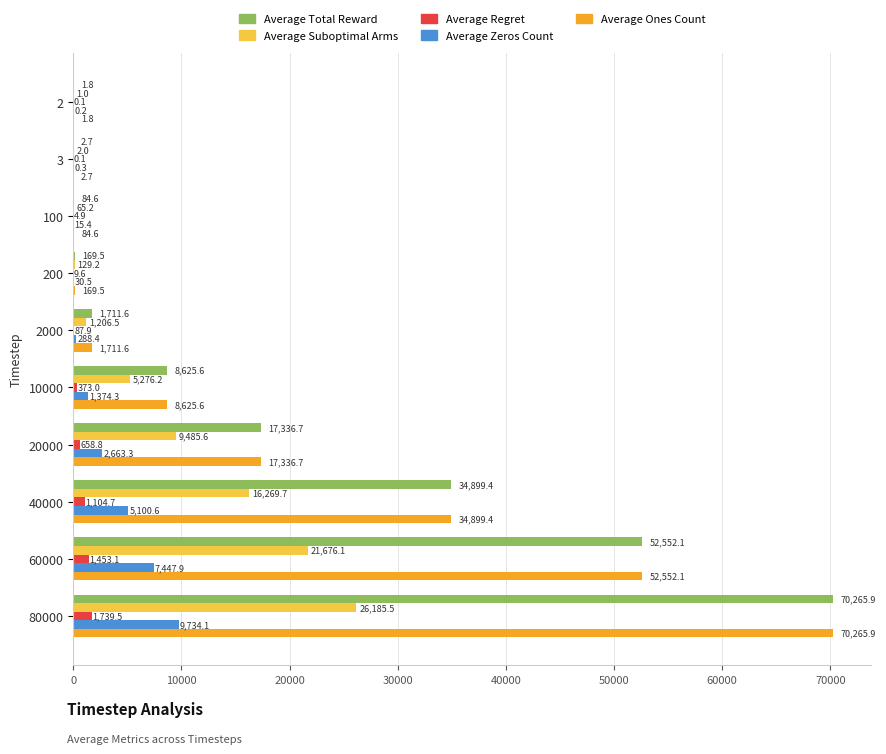

How many distinct data groups are displayed?

5